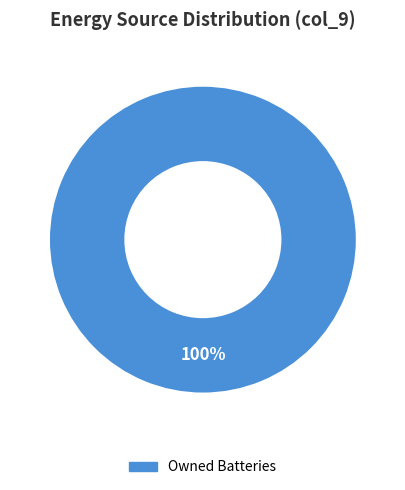

Count the number of slices in the pie.

1